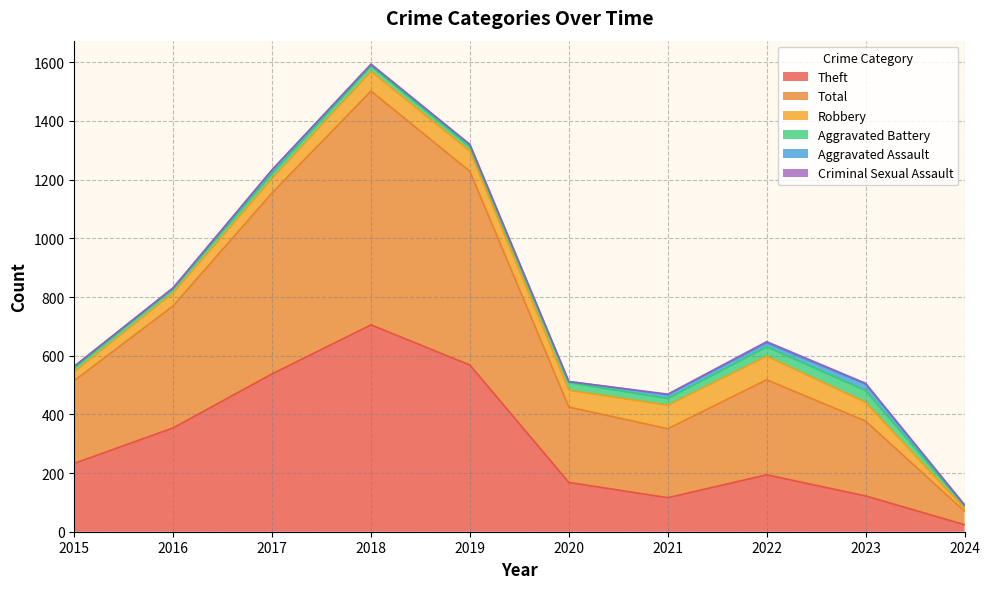

Does the chart display data point markers on the line(s)?

No